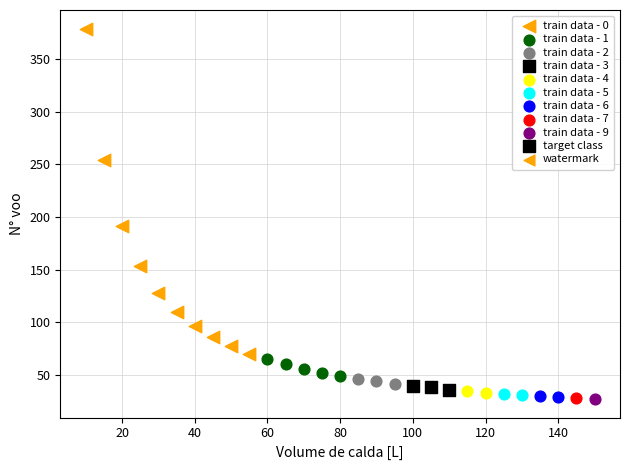

Which series reaches the maximum Y coordinate?

train data - 0